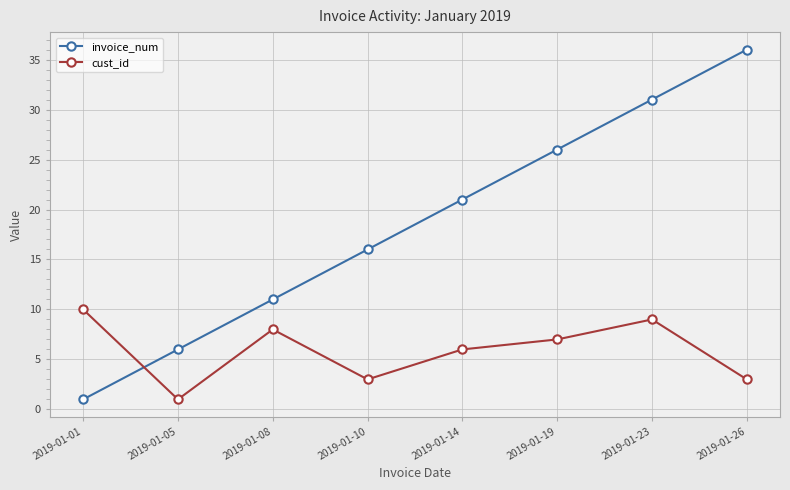

The invoice_num series shows 10 at 2019-01-05. True or false?

False